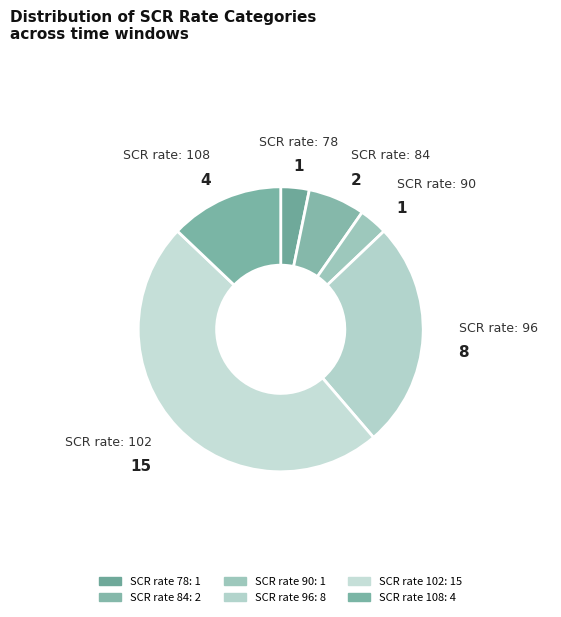

How many segments does this pie chart have?

6